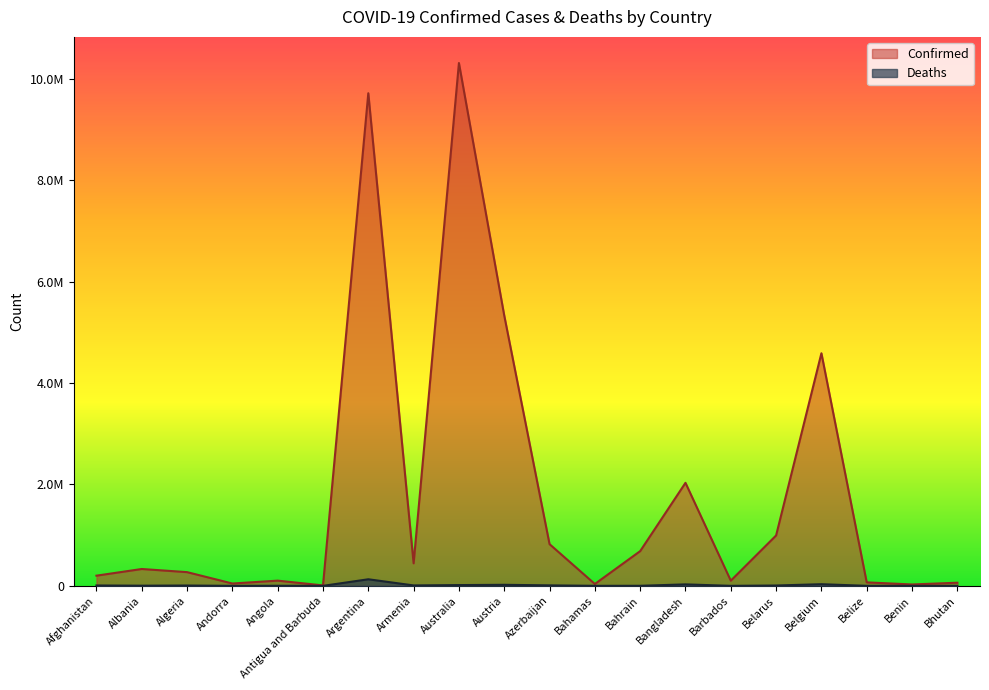

Reading right to left, transcribe all the data shown in this chart.

Confirmed: 62200	27782	68909	4586564	994037	102609	2031797	685067	37318	822538	5331324	10309104	444482	9713594	9106	103131	46366	270734	332619	201096
Deaths: 21	163	686	32776	7118	560	29393	1521	833	9931	20922	15475	8700	129958	146	1917	155	6881	3591	7811